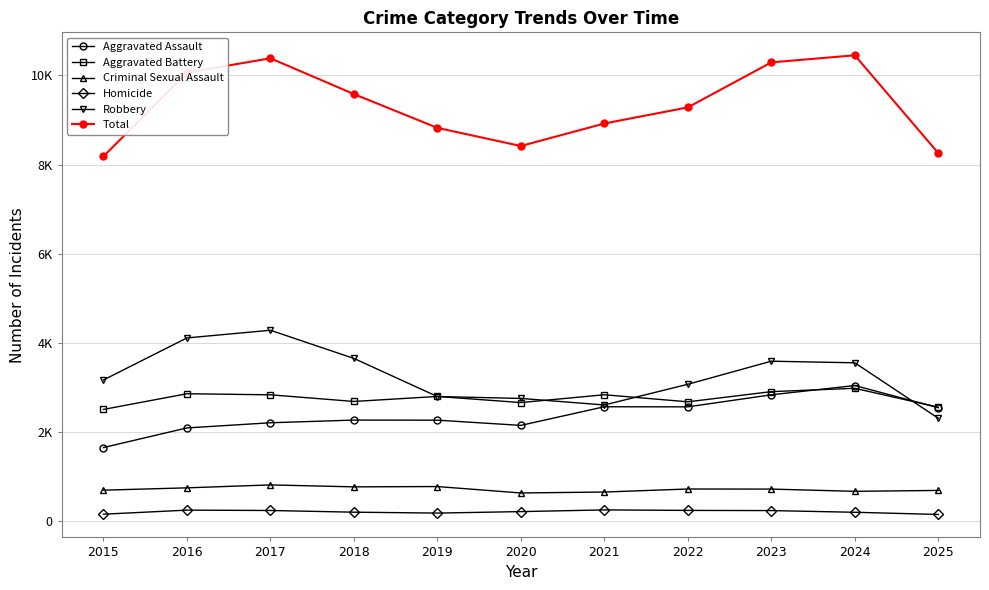

True or false: Criminal Sexual Assault and Homicide intersect in this chart.

False